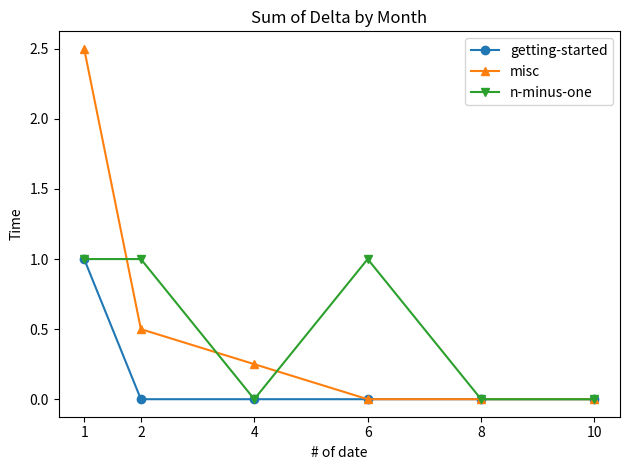

What is the total value across all series at 1?

4.5